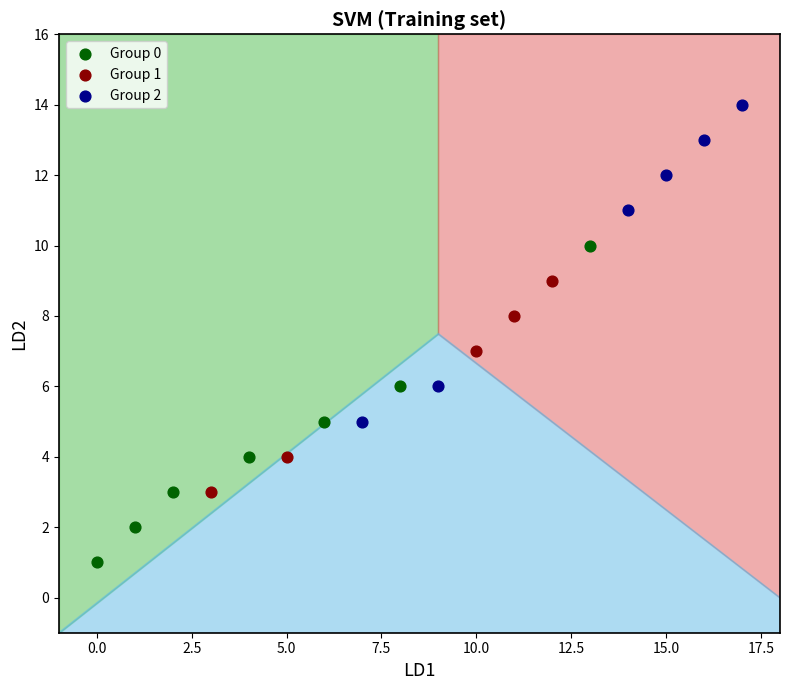

Which series contains the highest Y value?

Group 2